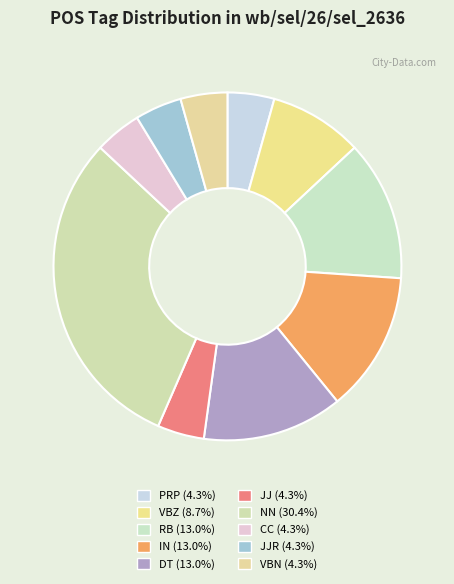

How many segments does this pie chart have?

10